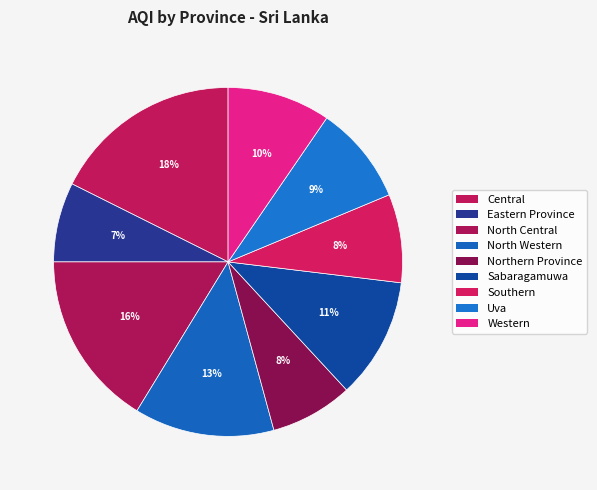

How many slices are in this pie chart?

9